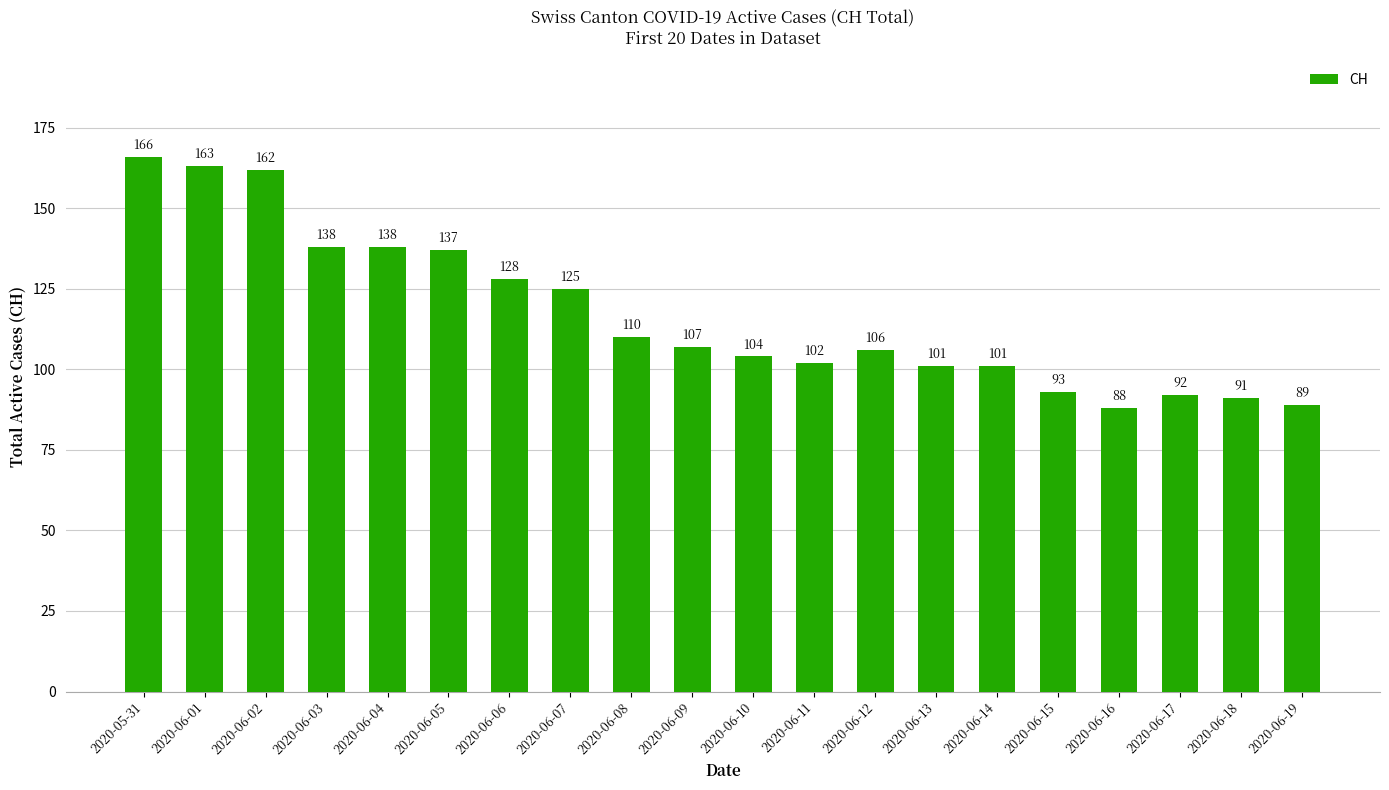

Are the bars horizontal?

No